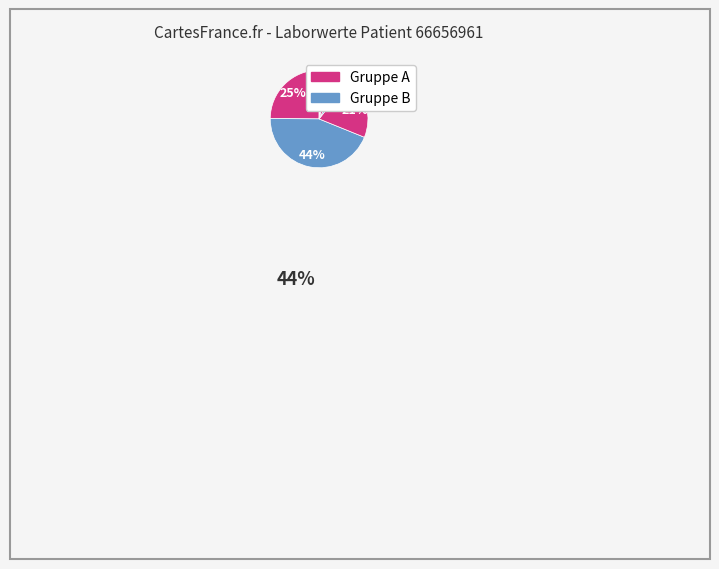

True or false: Leukozyten accounts for 16% of the total.

False